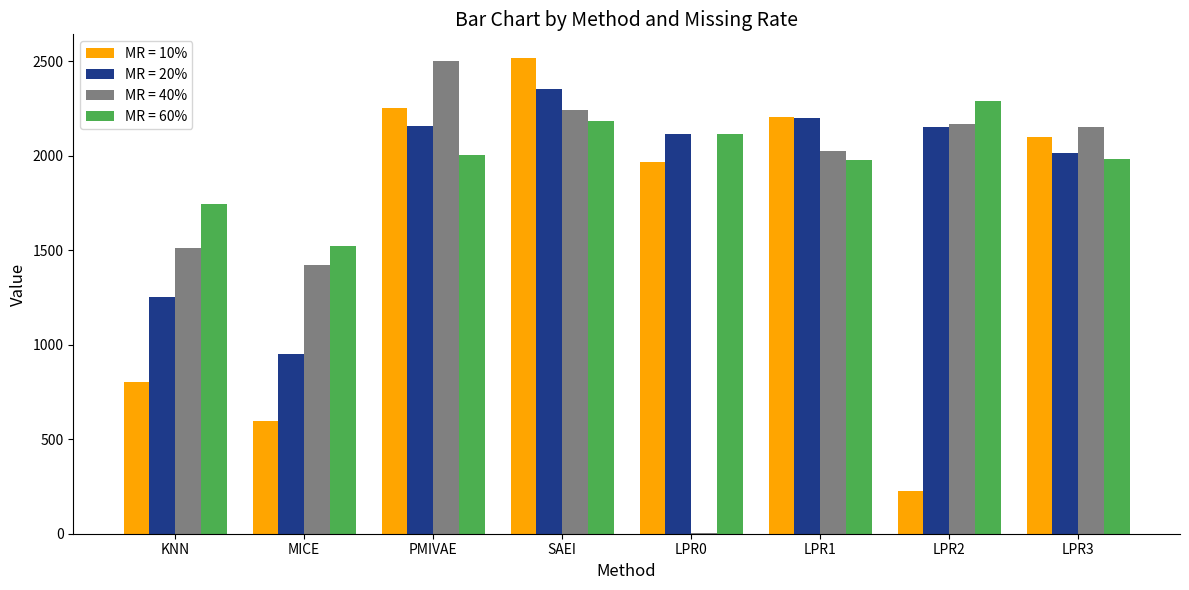

The value of MR = 60% at MICE is 1523. True or false?

True